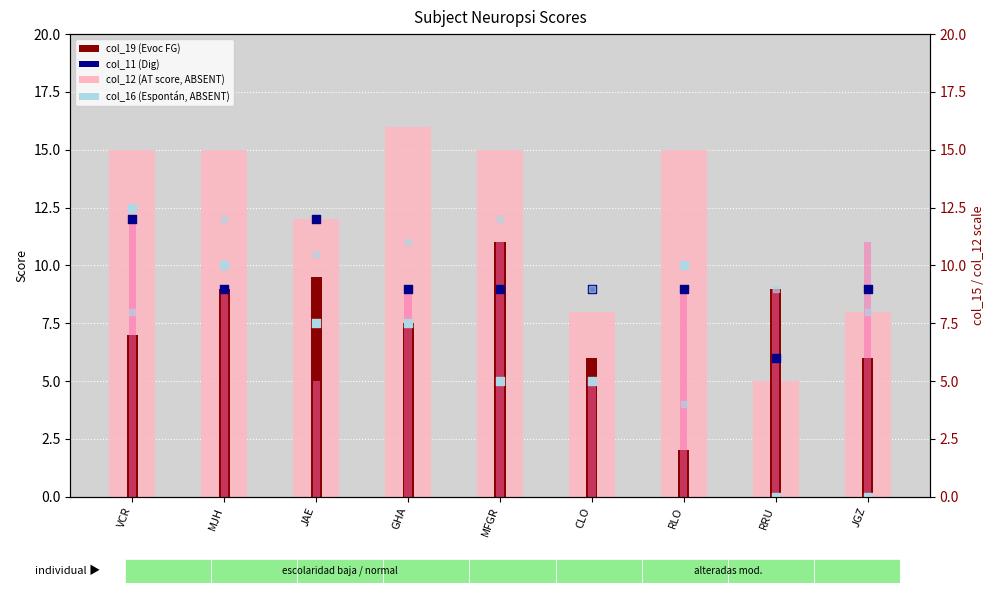

At which category is the sum across all series the highest?

VCR